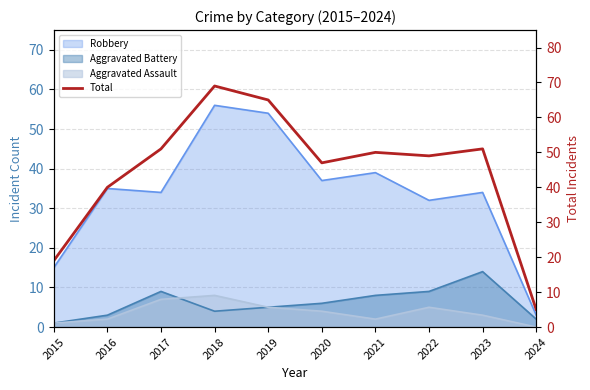

Approximately how many times larger is the value at 2019 compared to 2022?

1.3